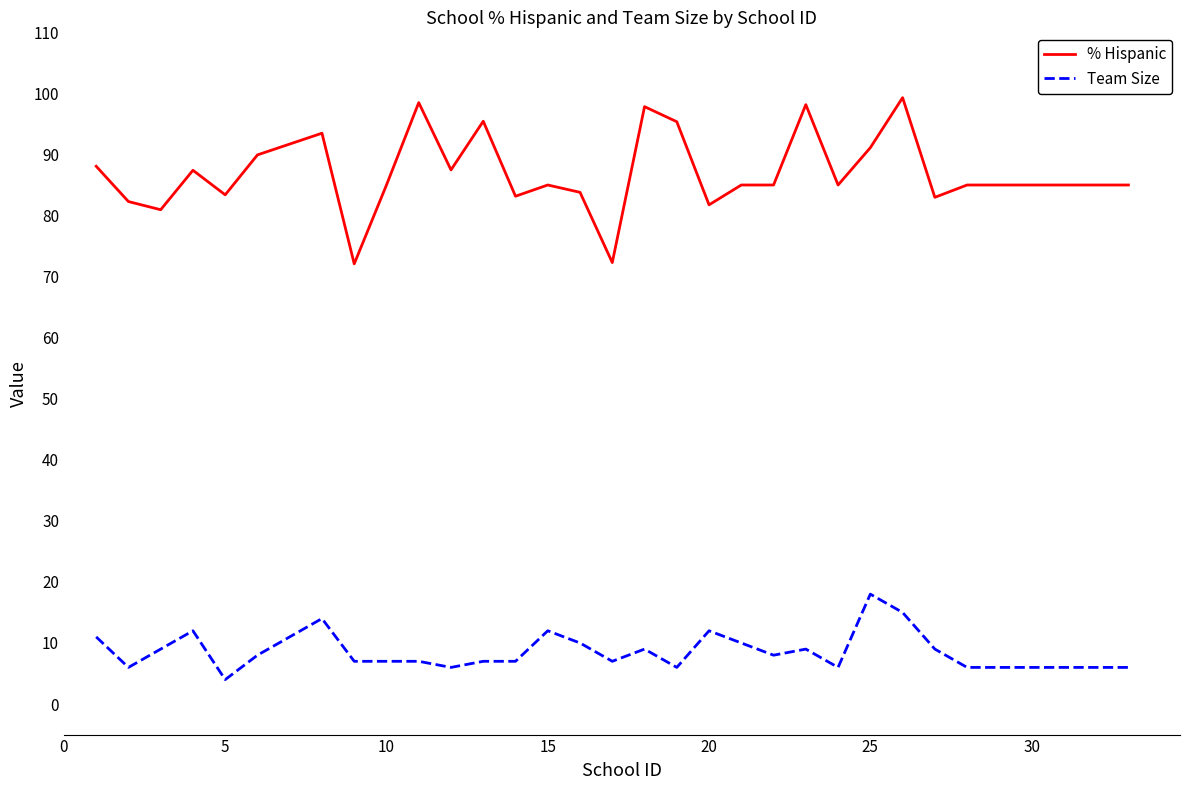

What is the maximum value for % Hispanic?

99.3